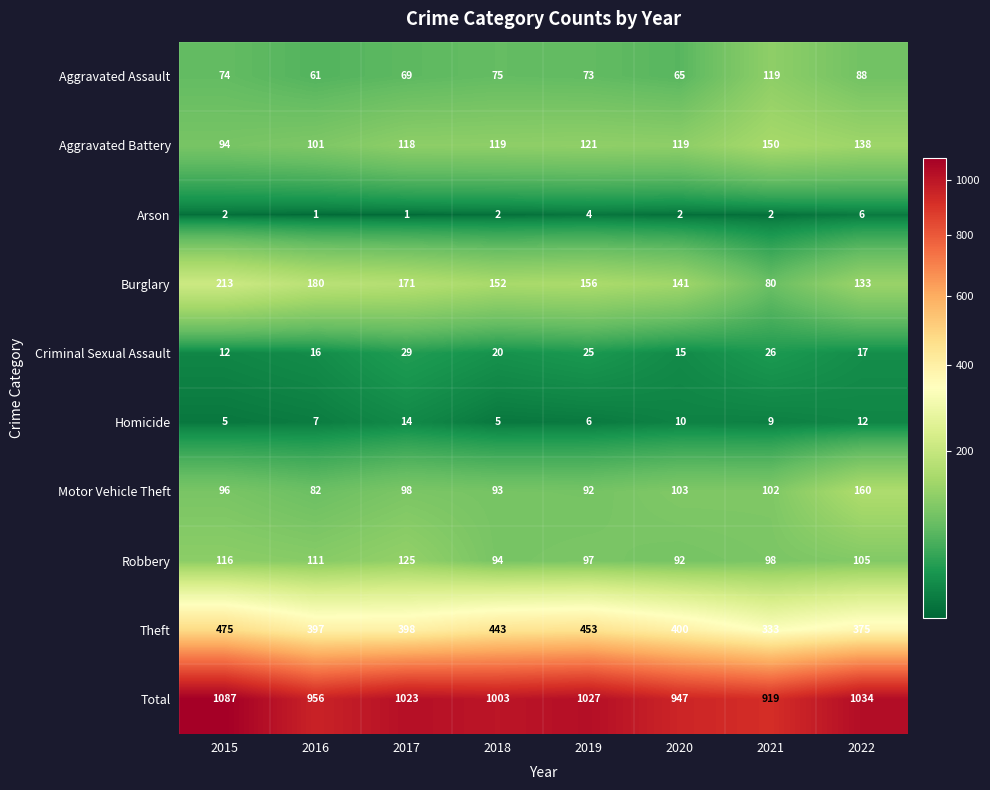

Where does the Burglary series first go above 156?

2015